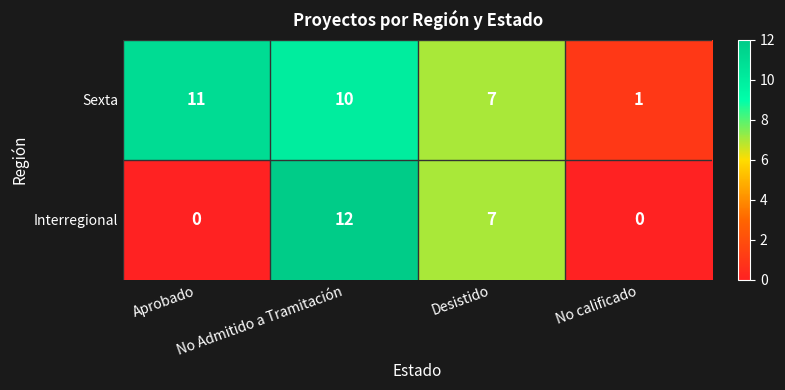

Which series has the widest spread of values?

Interregional